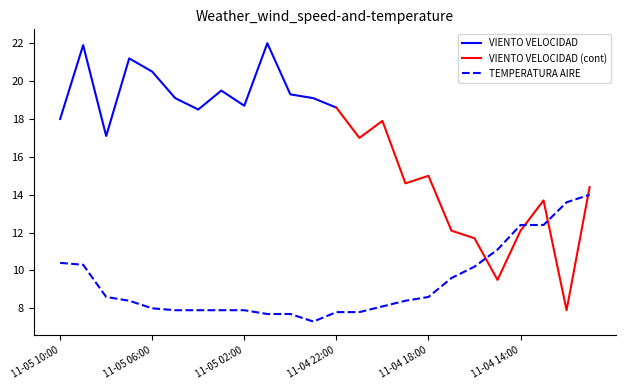

At which label does the data first exceed 8?

11-05 10:00